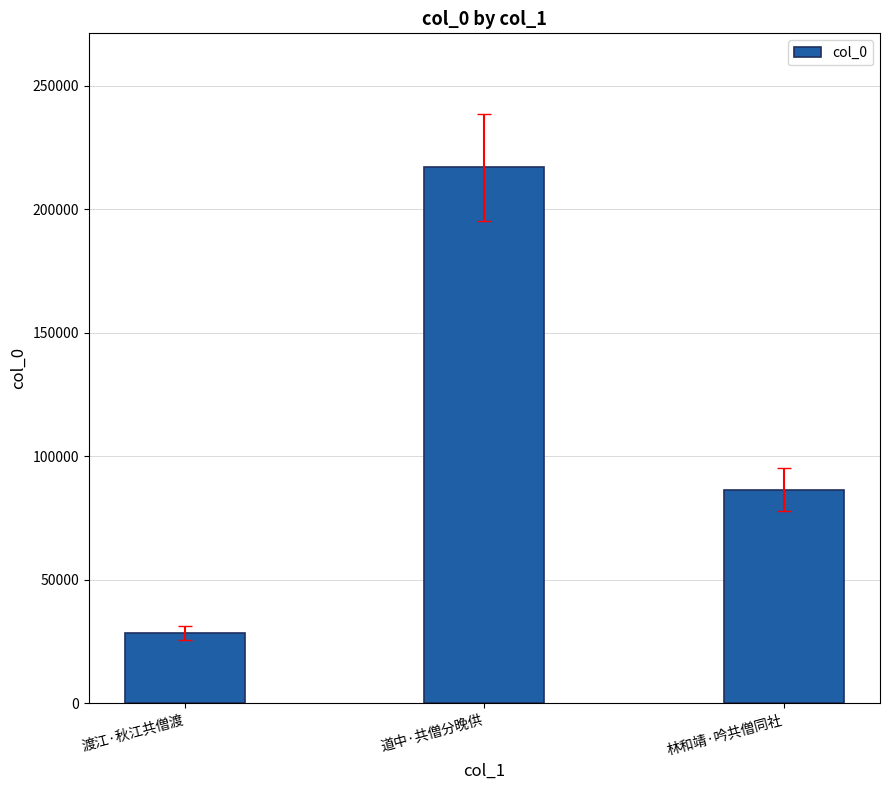

How many bars are there in total?

3